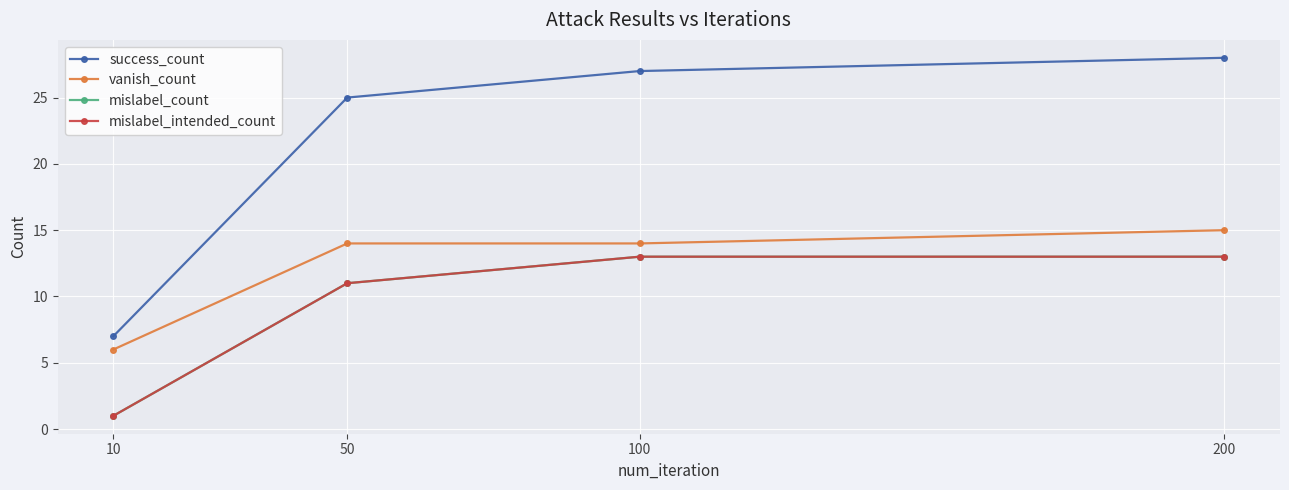

At how many categories does at least one series exceed 1?

4